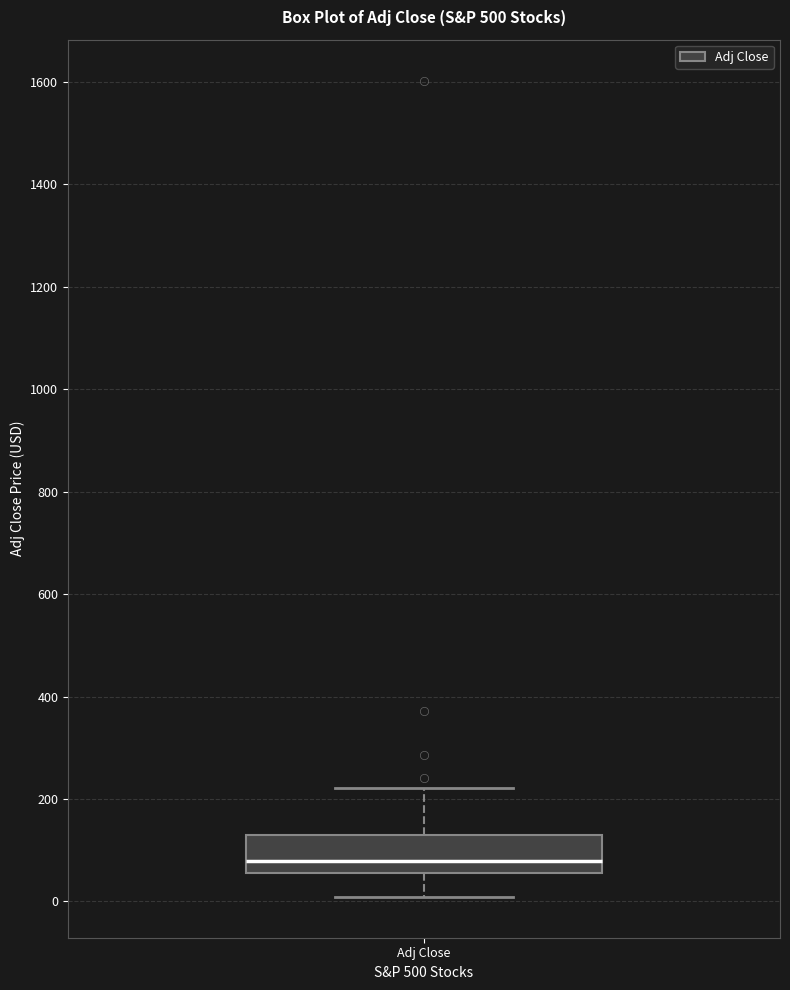

Where is the upper edge of the box for Adj Close on the y-axis? The values are not printed on the chart, so give them approximately, as read against the axis.

140